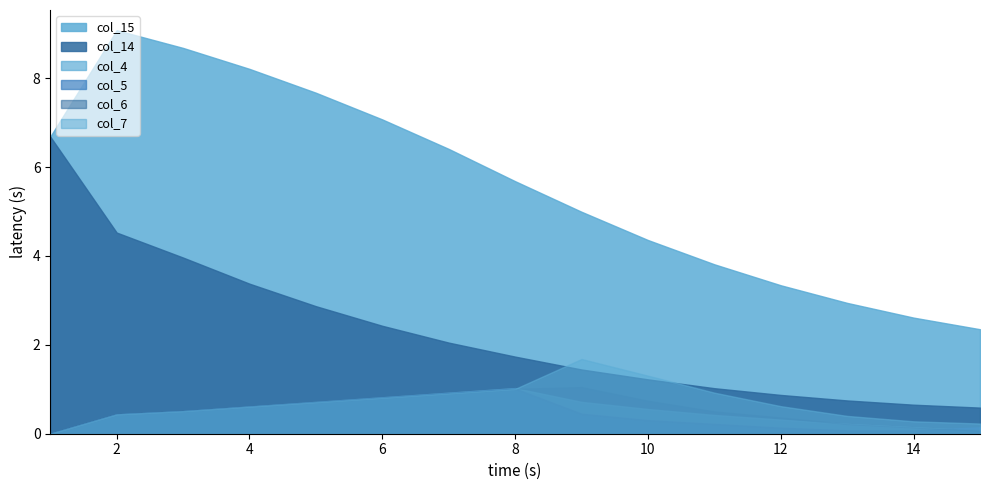

In col_5, how many points are higher than both neighbors (excluding endpoints)?

1